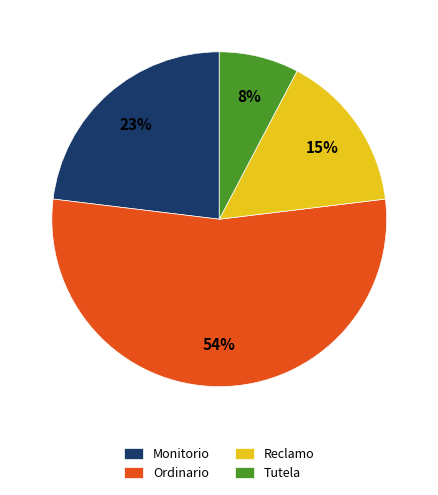

Does any single category account for the majority?

Yes